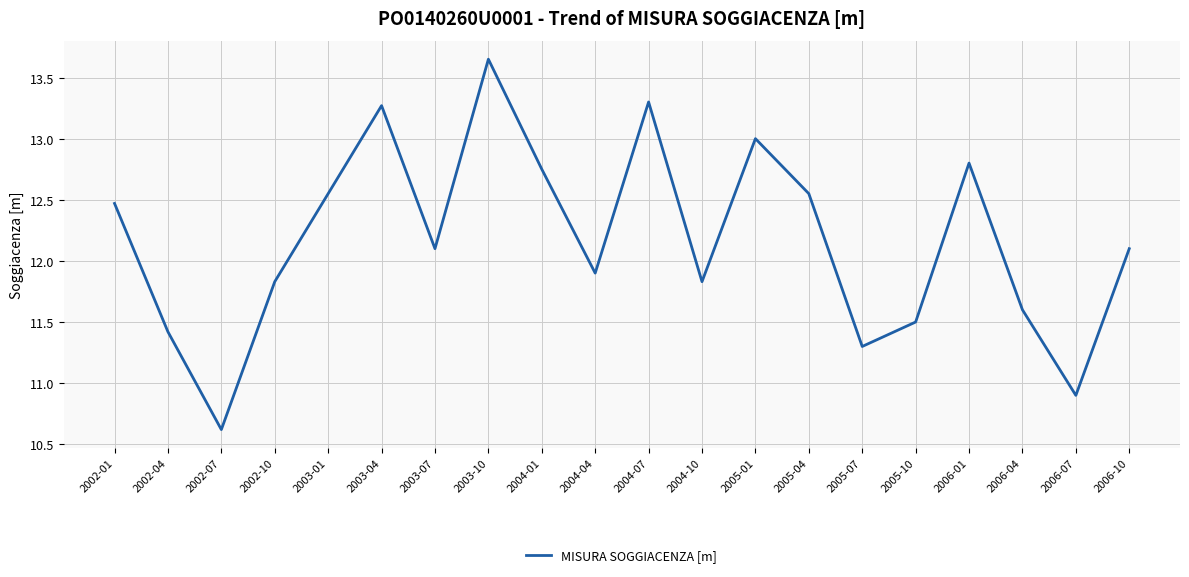

True or false: the data shows 18.3 at 2002-10.

False